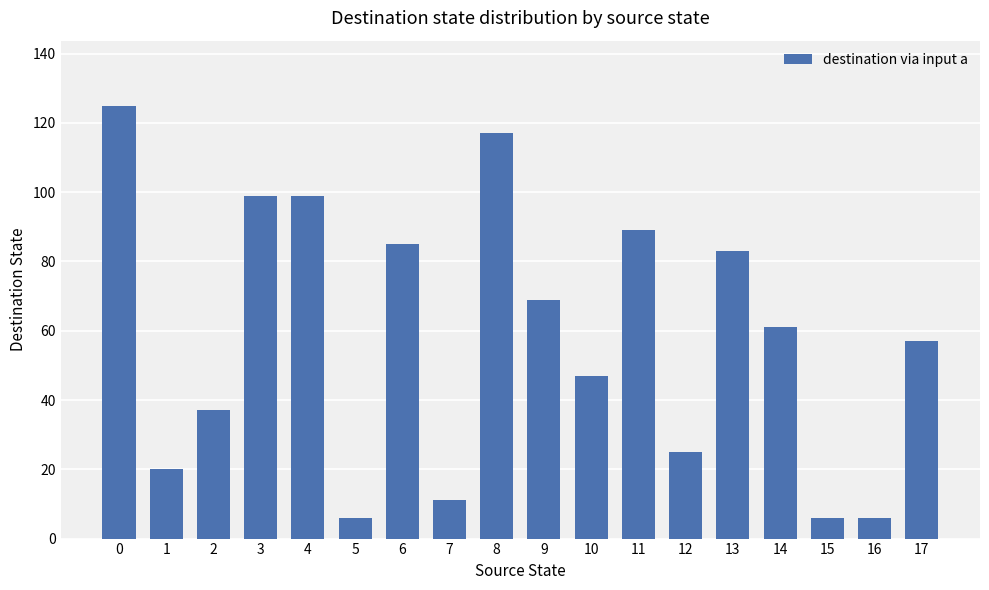

What is the difference between the values at 17 and 12?

32